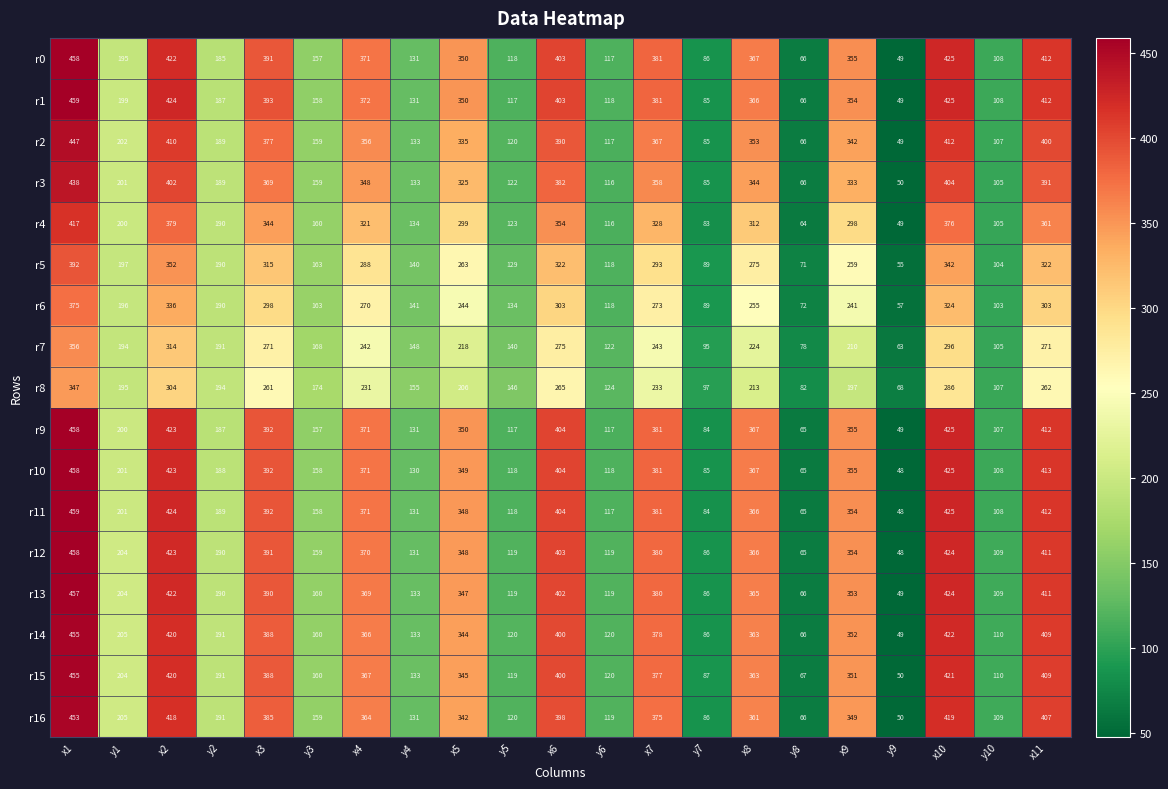

What is the sum of all r12 values?

5558